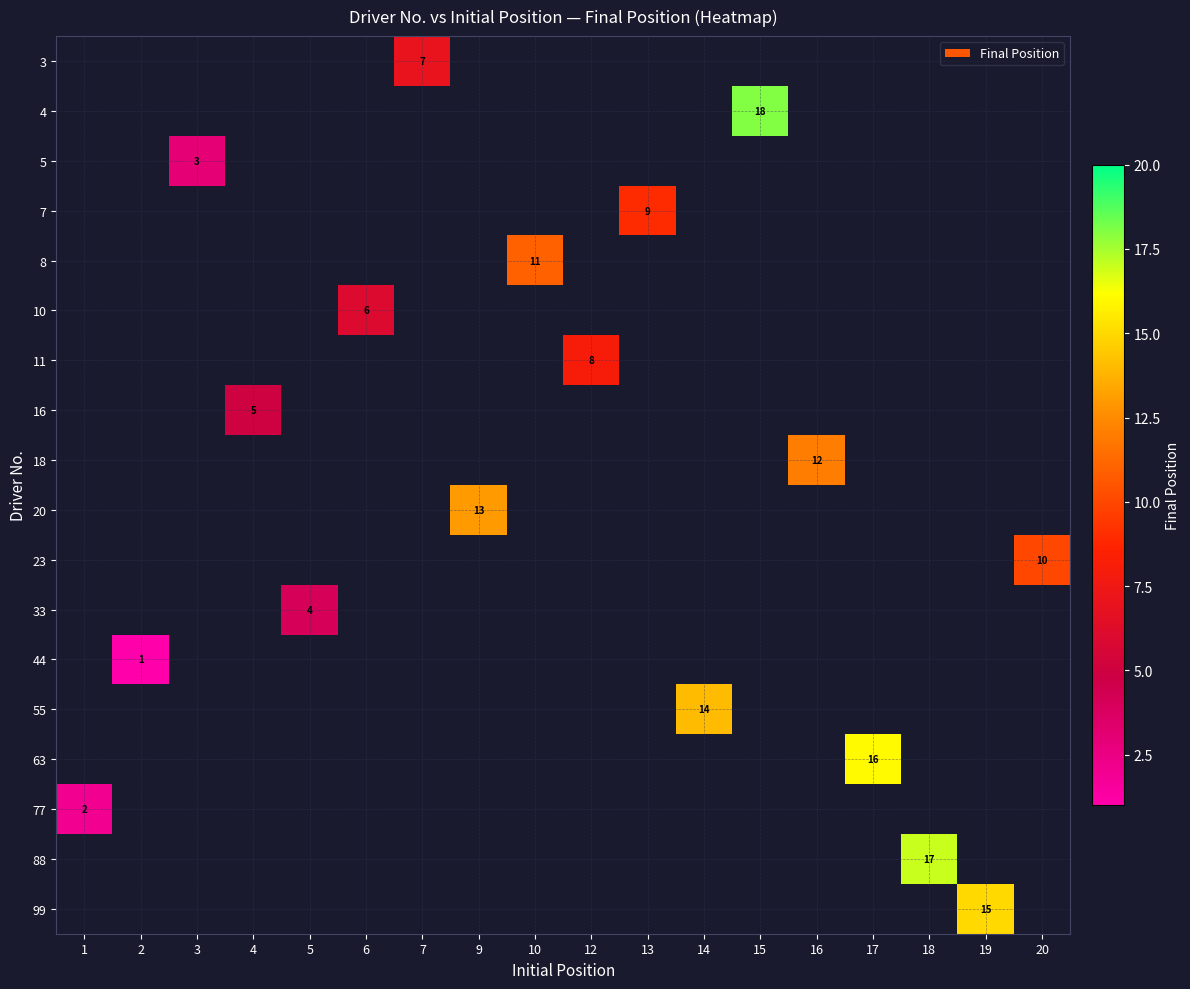

How many values in 88 are above zero?

1